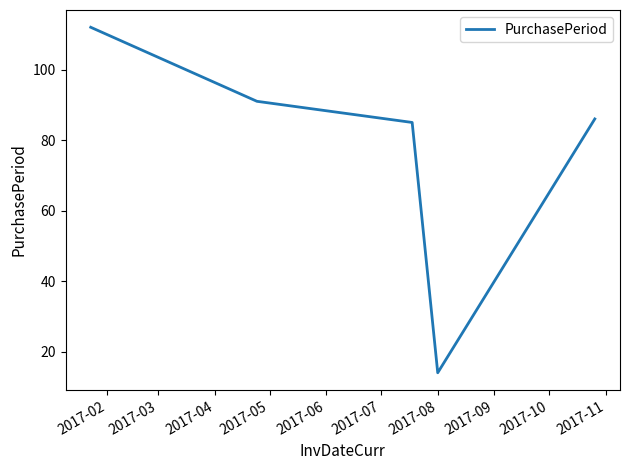

What is the smallest value displayed?

14